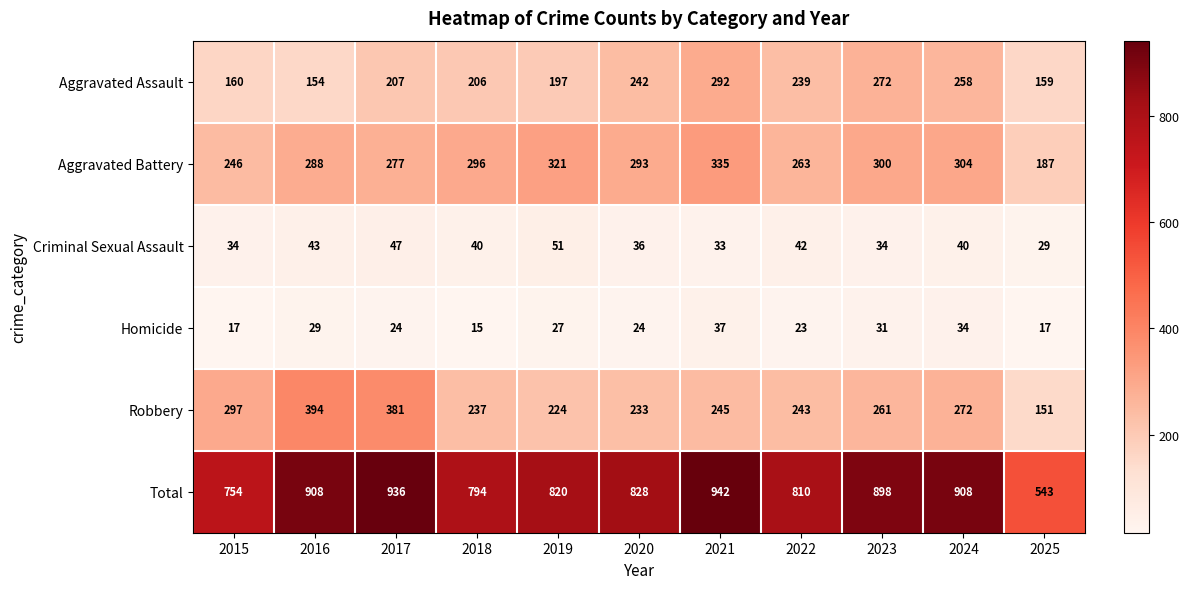

What is the maximum value shown in the chart?

942